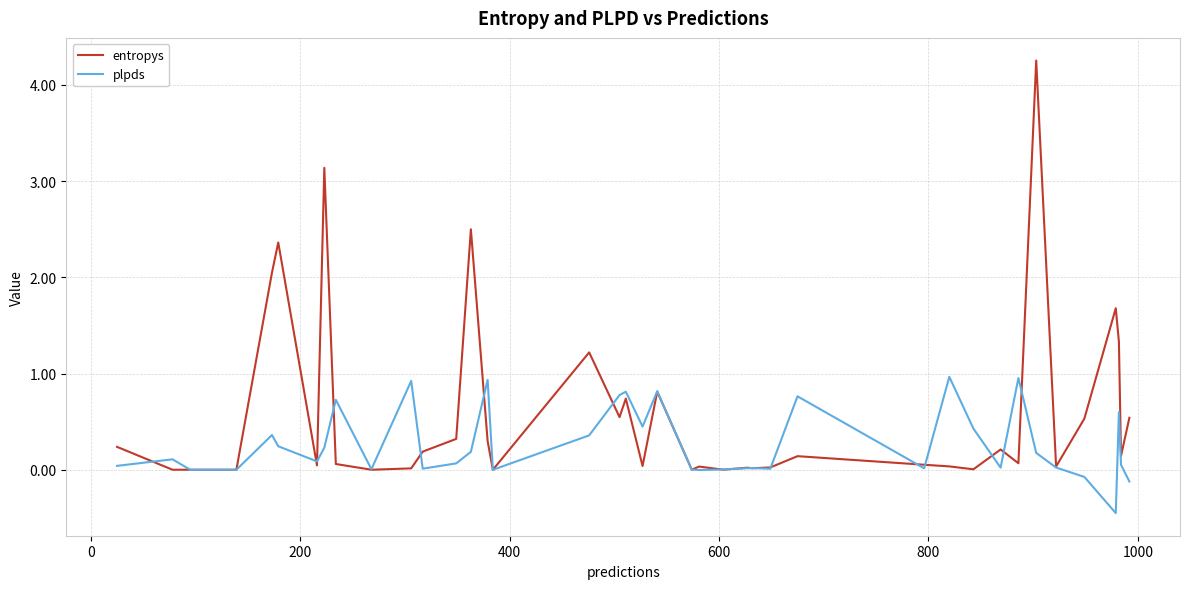

List the series in order of their overall mean, highest first.

entropys, plpds